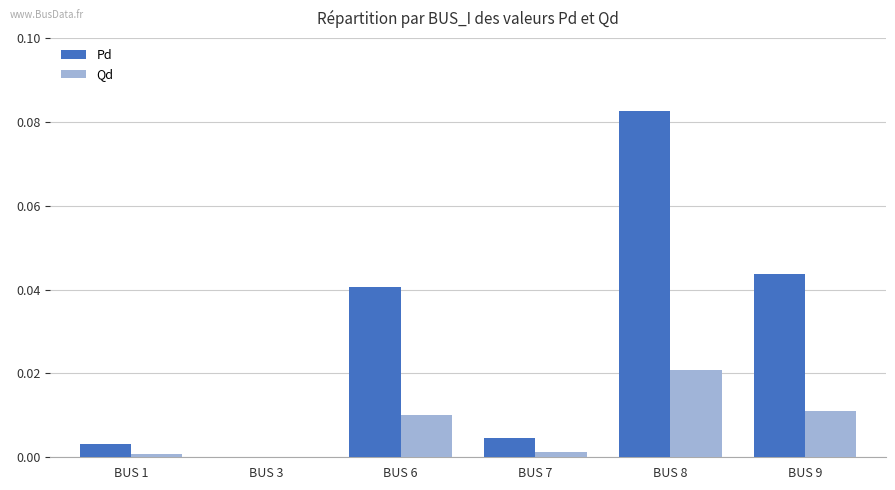

True or false: Pd has a value of 0.0 at BUS 3.

True